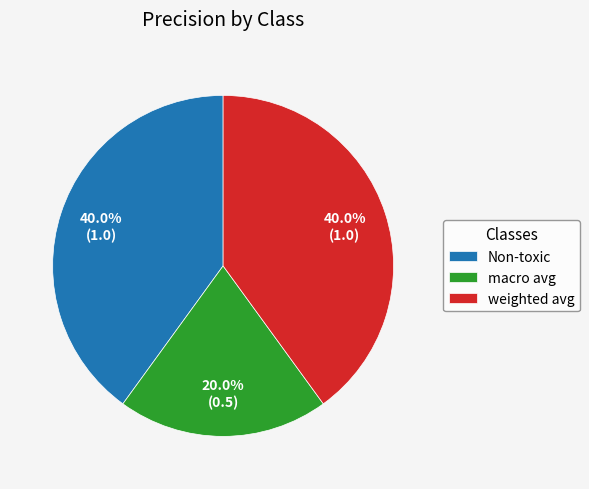

How much of the chart is everything except weighted avg?

60.0%